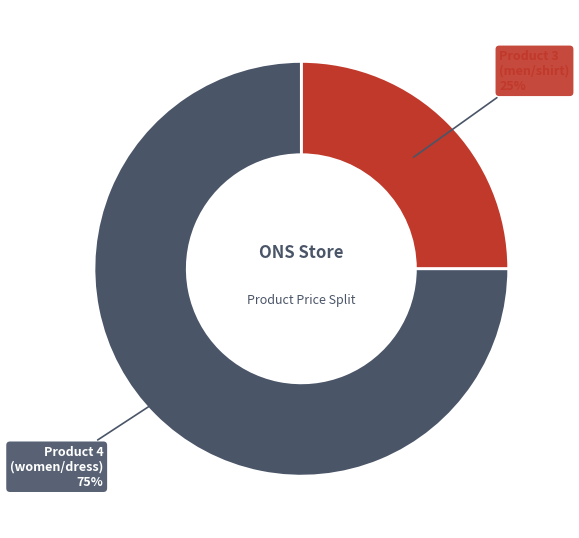

To the nearest percent, what is the average slice percentage?

50%